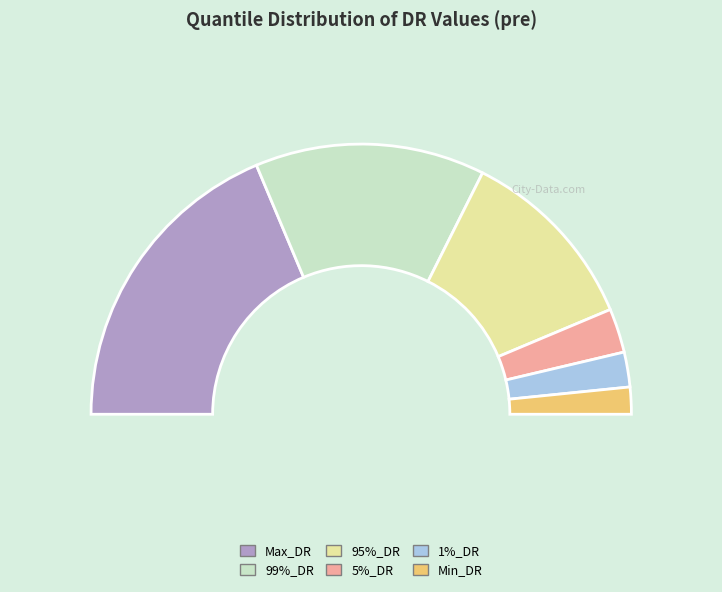

Rank the categories by value from lowest to highest.

Min_DR, 1%_DR, 5%_DR, 95%_DR, 99%_DR, Max_DR